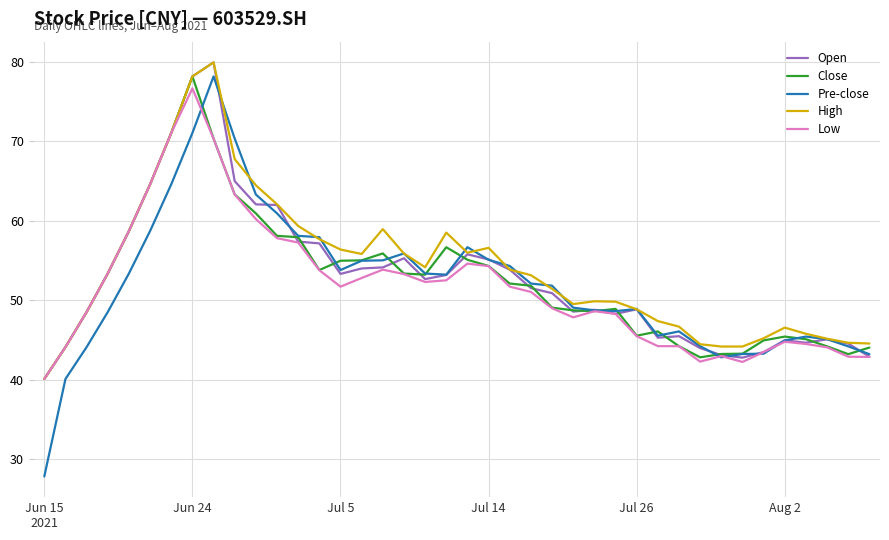

Which series has the widest spread of values?

Pre-close